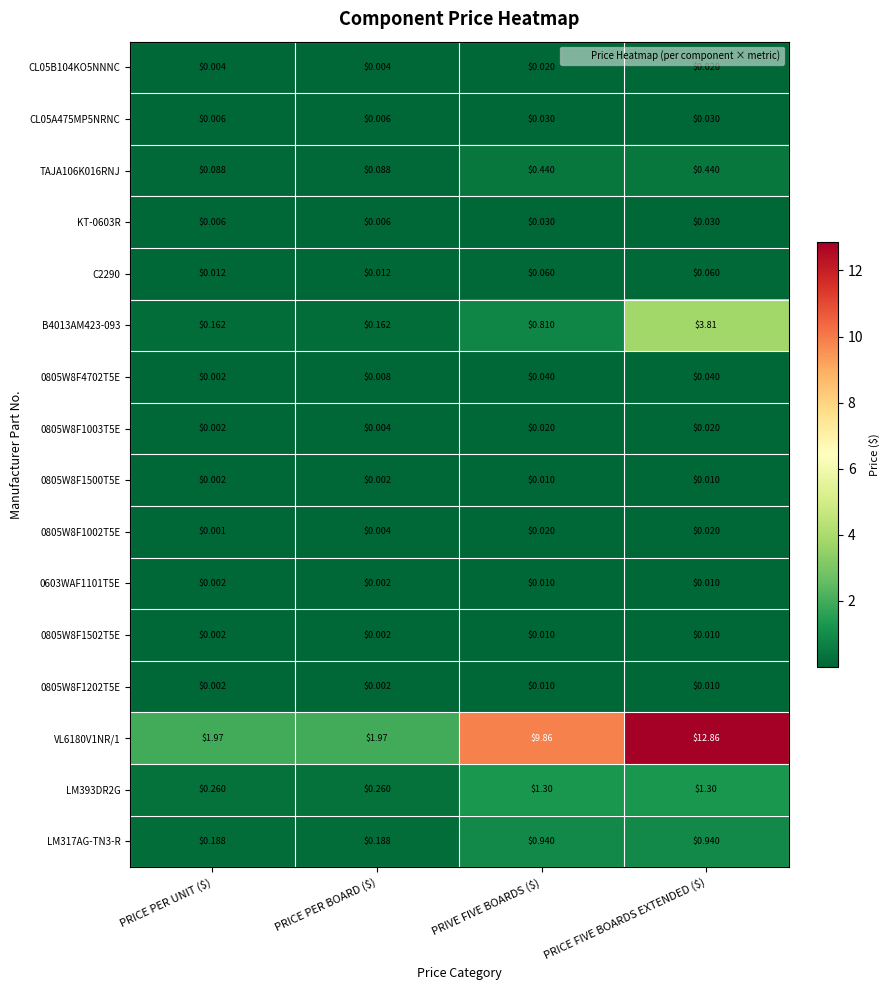

At which category is the sum across all series the highest?

PRICE FIVE BOARDS EXTENDED ($)